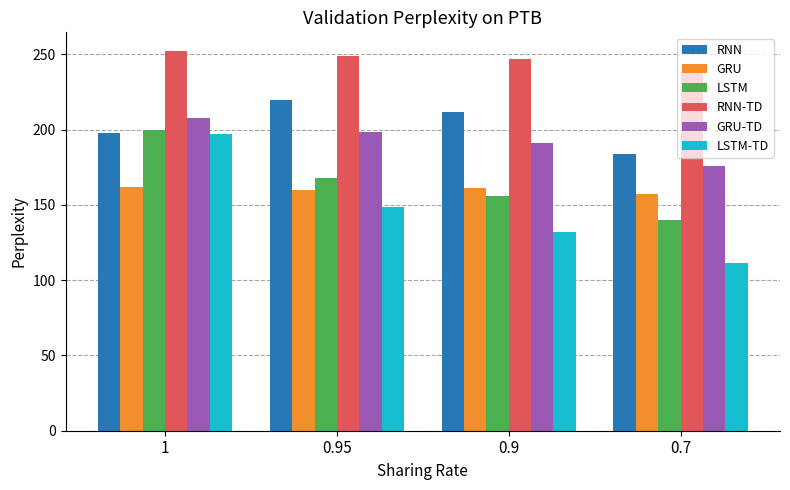

Between 1 and 0.9, which series saw the biggest shift?

LSTM-TD